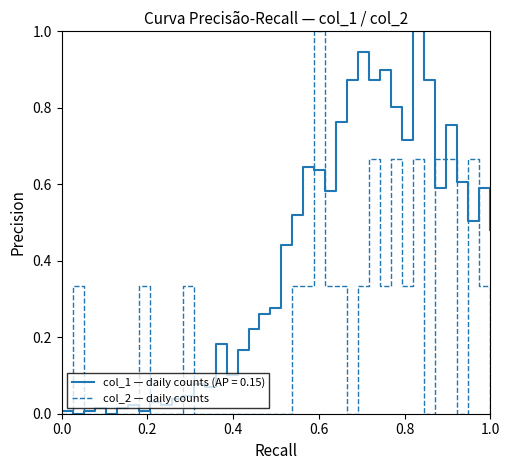

What is the maximum value for col_1 — daily counts (AP = 0.15)?

1.0